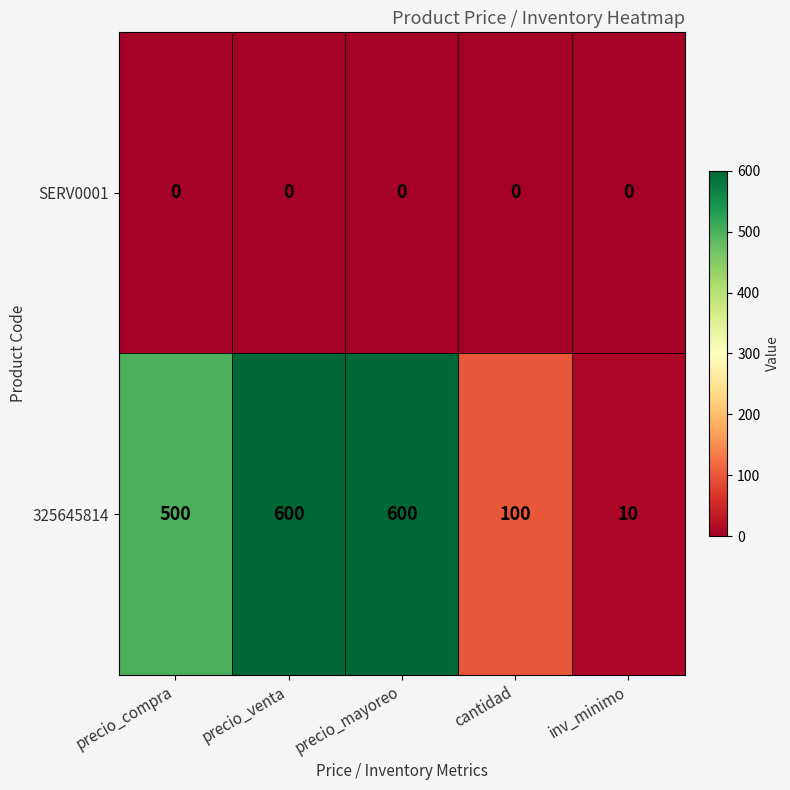

Rank the series by their average value, from lowest to highest.

SERV0001, 325645814